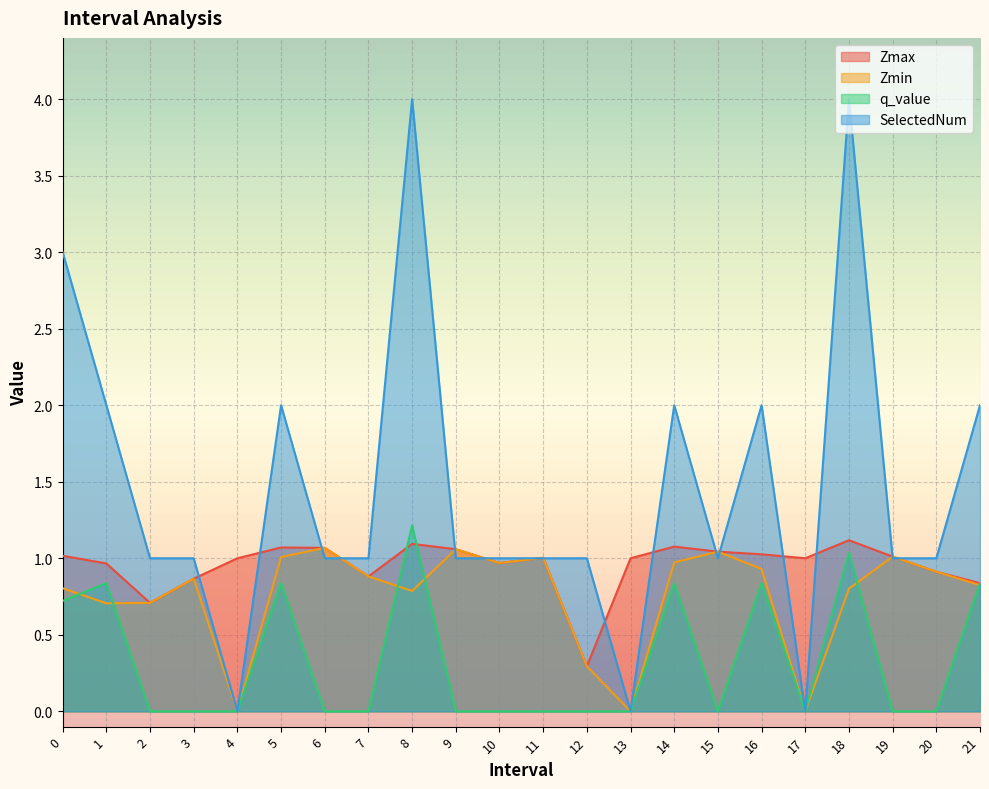

The q_value series shows 0.0 at 10. True or false?

True